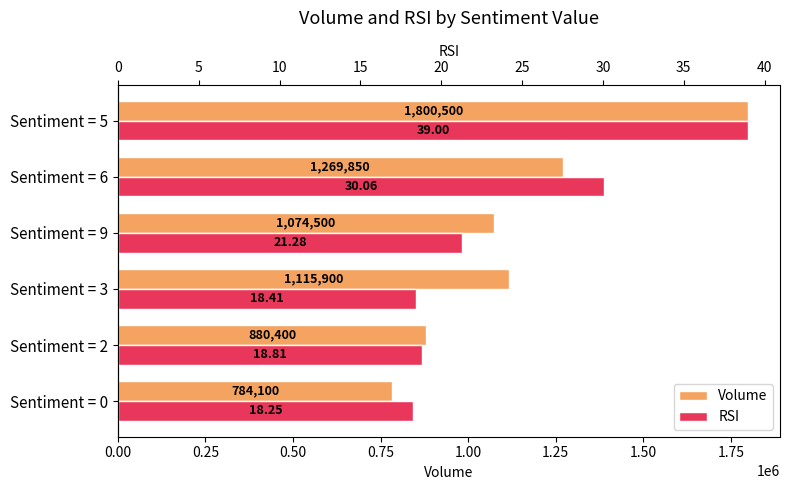

Which has a higher value, Sentiment = 6 or Sentiment = 5?

Sentiment = 5